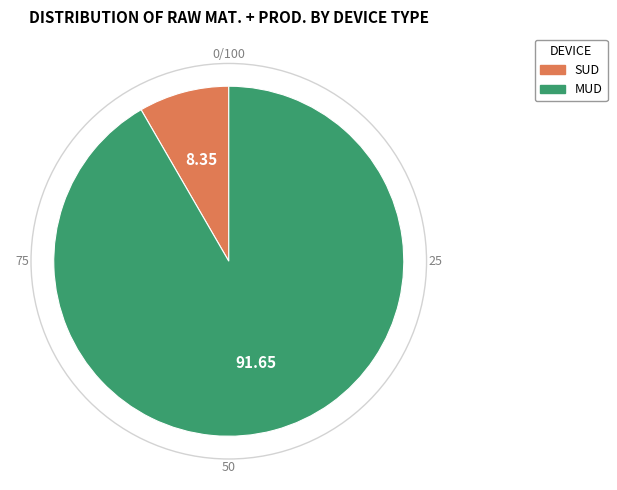

Is the sum of MUD and SUD greater than half?

Yes